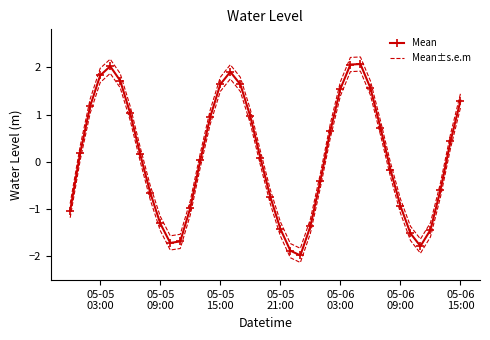

True or false: Mean±s.e.m and Mean intersect in this chart.

False